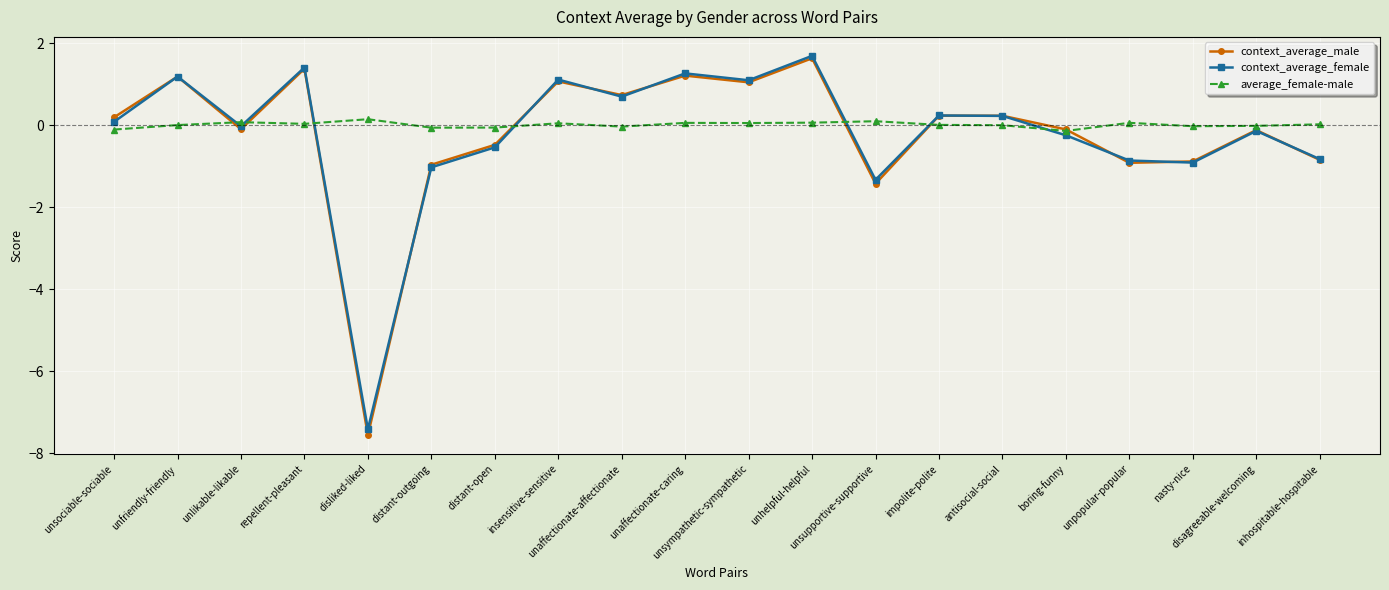

Does the chart display data point markers on the line(s)?

Yes